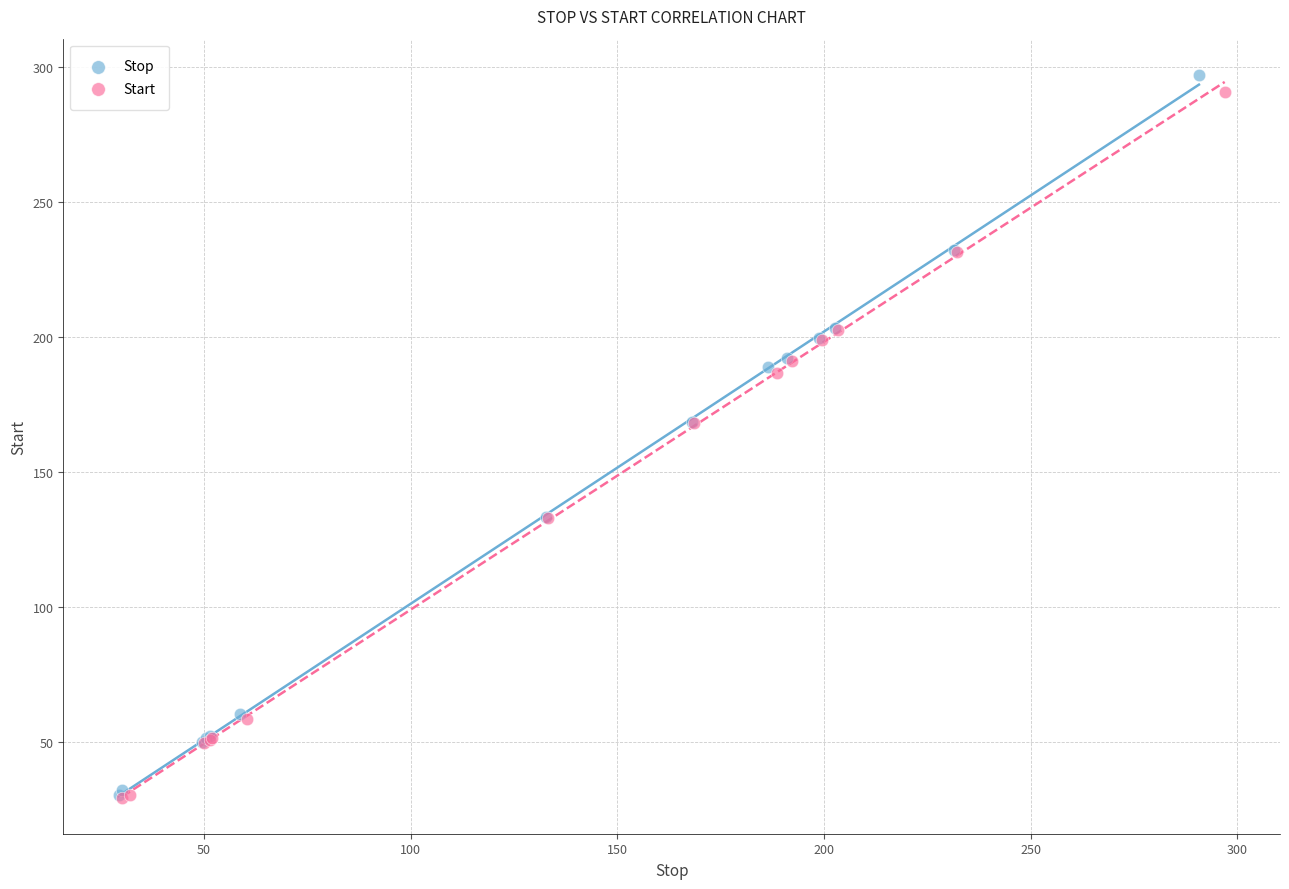

Which series has the widest spread of Y values?

Stop